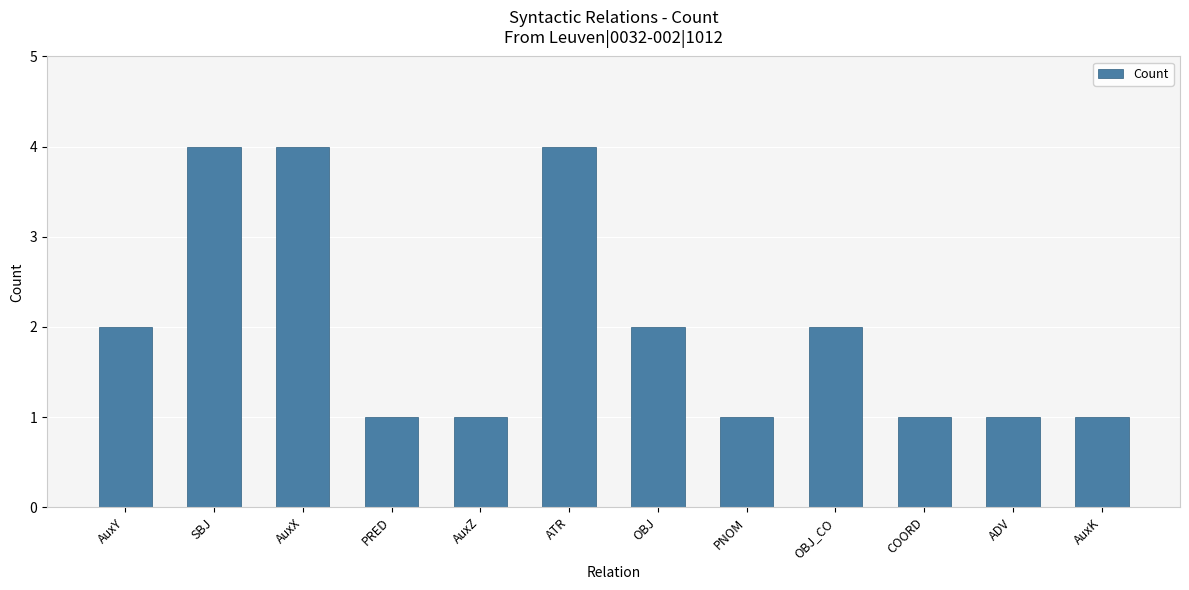

What is the value of the 8th bar from the left?

1